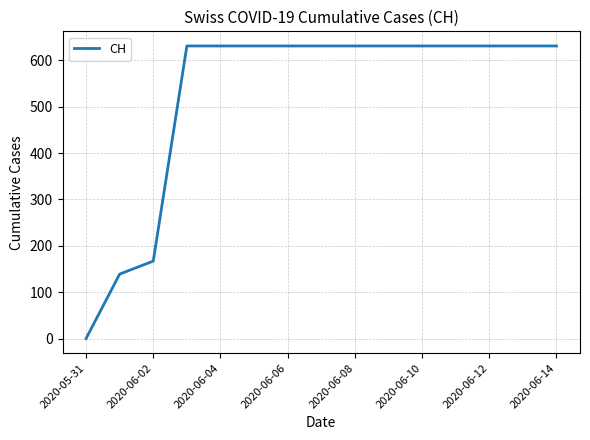

What is the greatest value displayed?

631